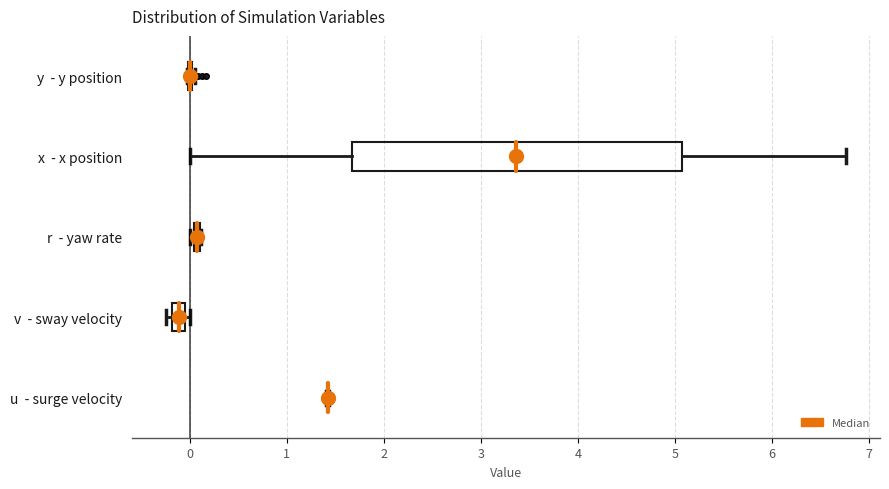

Comparing the boxes themselves (not the whiskers), which one is the widest?

x - x position